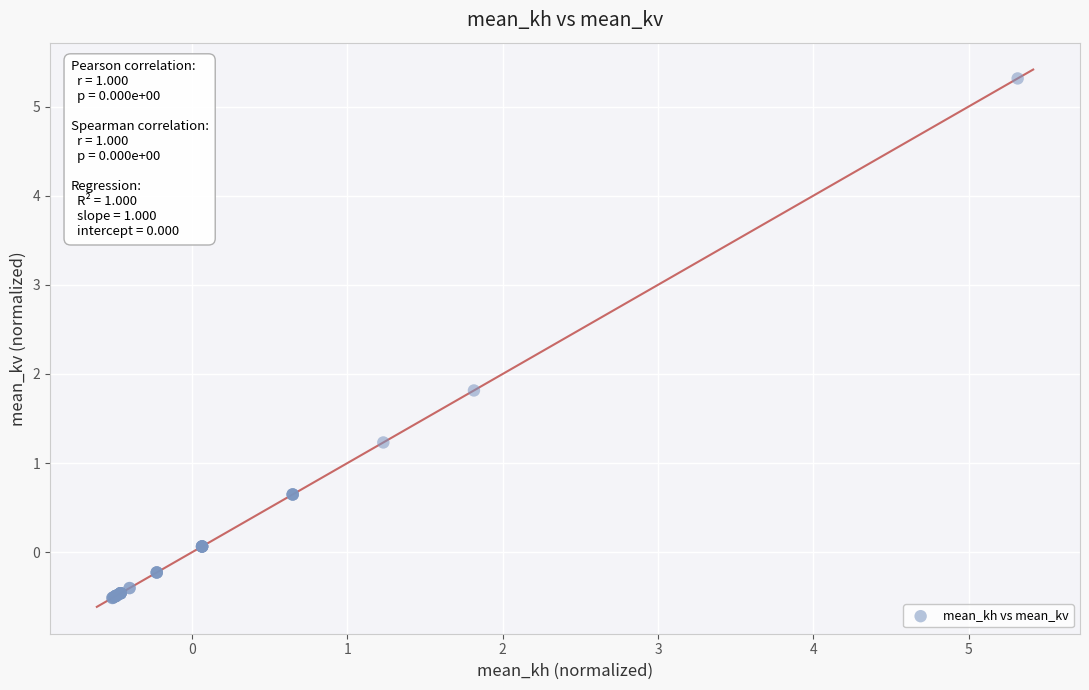

What Y value in the scatter plot is closest to 2?

1.8